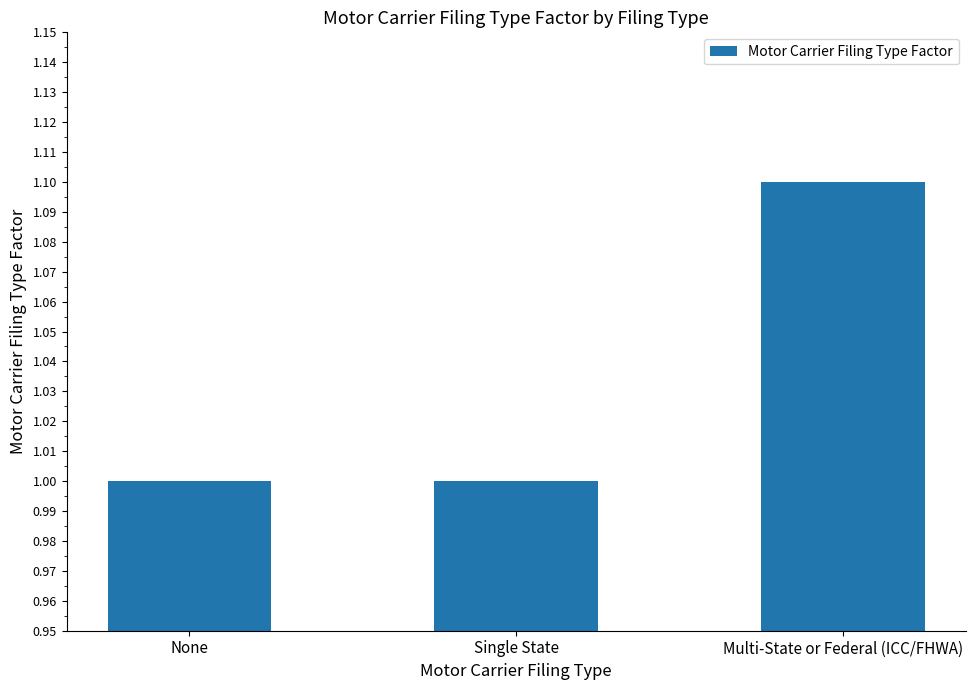

Is it true that the value at Single State is 0.5?

False